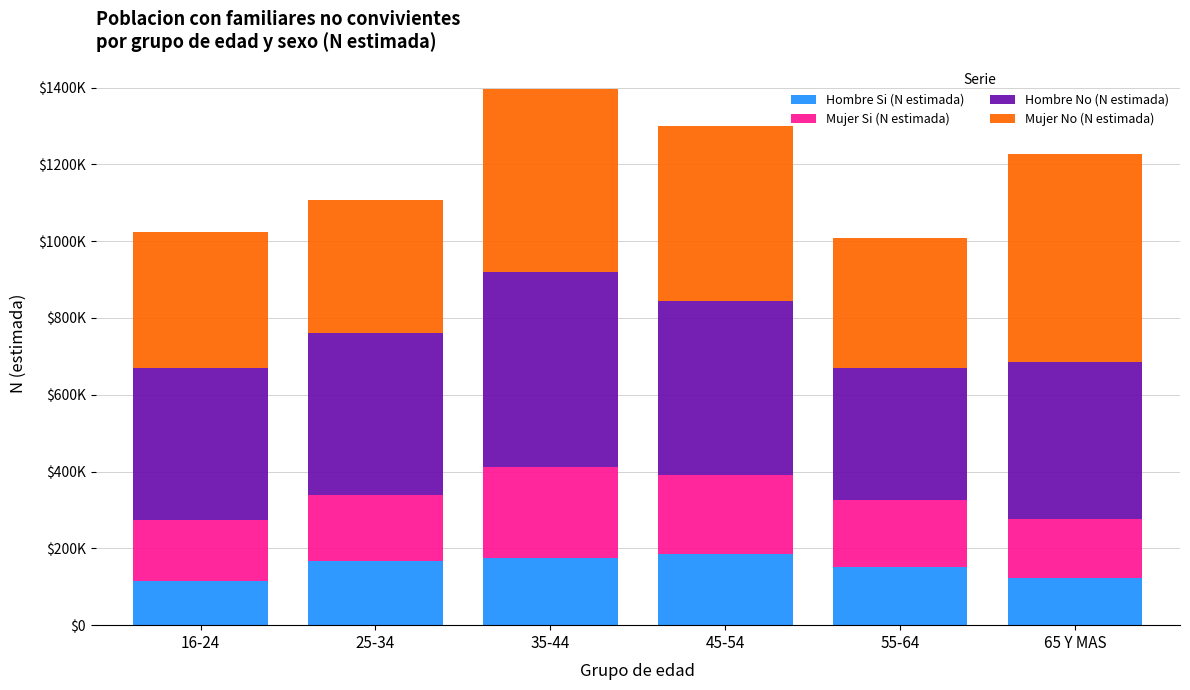

Rank the series by their maximum value, from lowest to highest.

Hombre Si (N estimada), Mujer Si (N estimada), Hombre No (N estimada), Mujer No (N estimada)